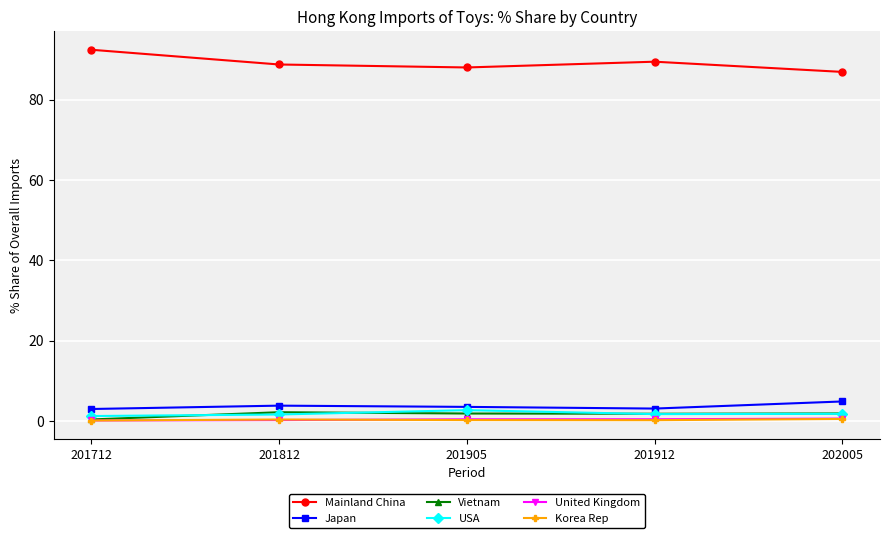

What is the value of the Vietnam point at the 4th from the left?

1.8